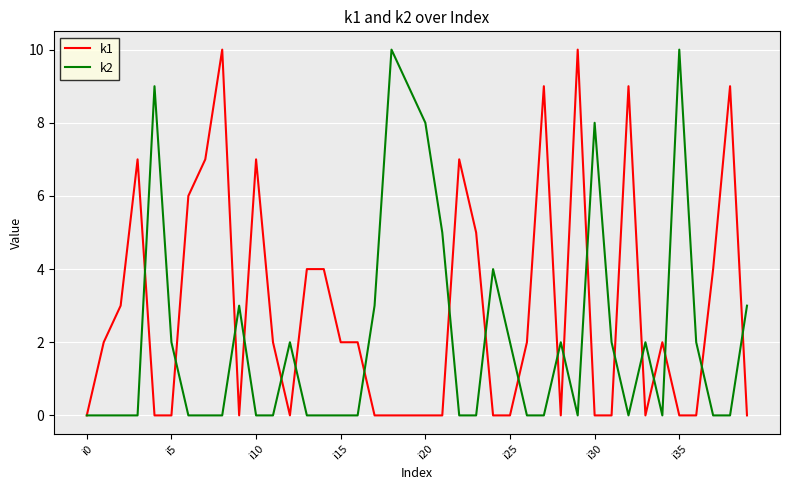

What is the greatest value displayed?

10